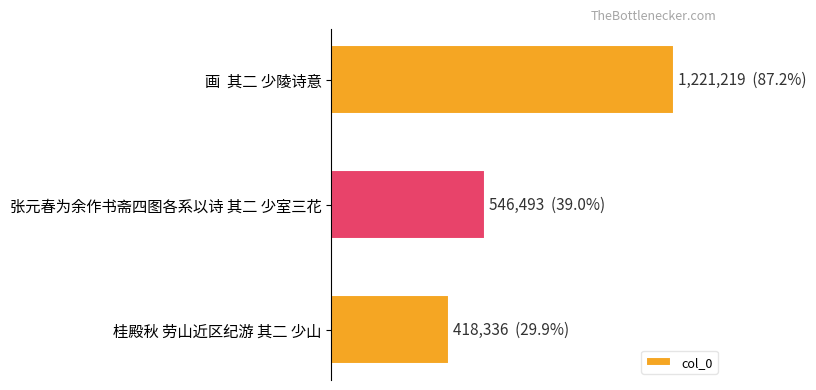

Does the chart contain any negative values?

No